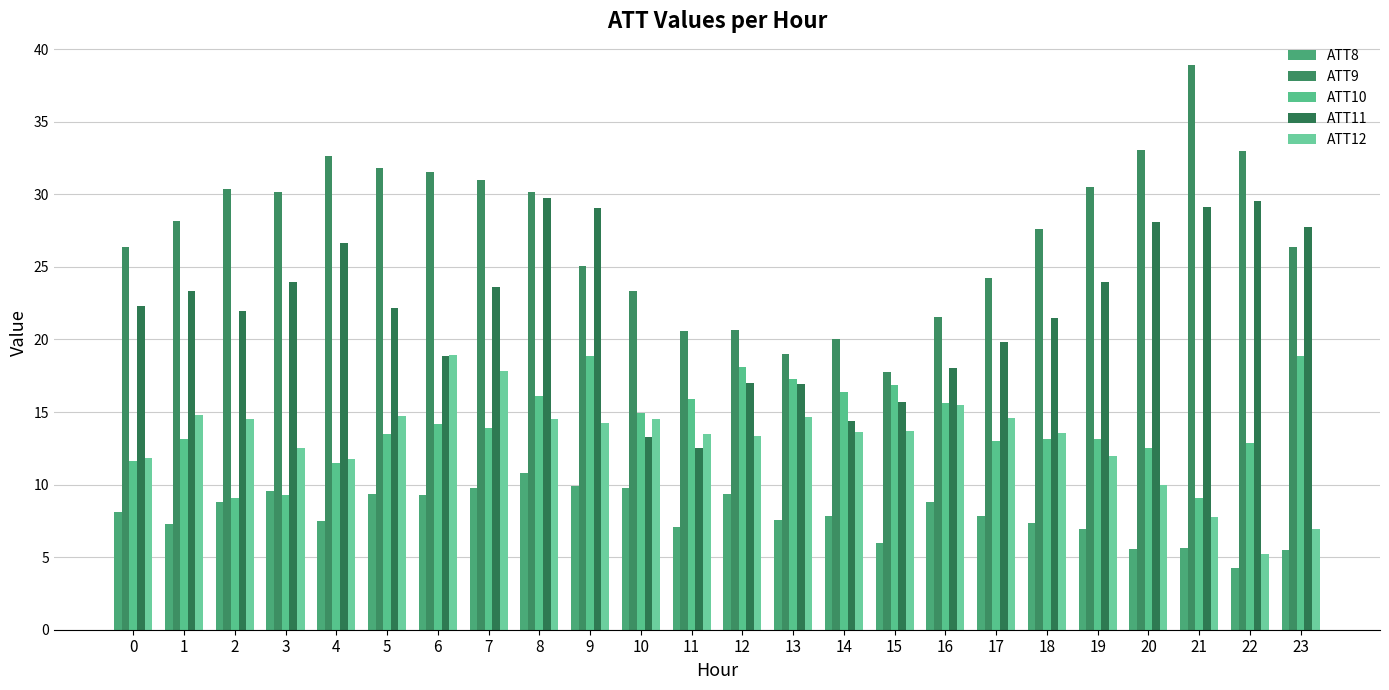

How many bars are there in each group?

5